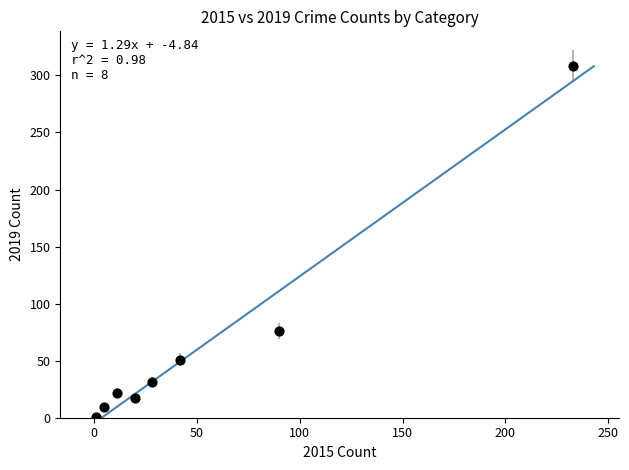

What is the range of X values (max minus min)?

232